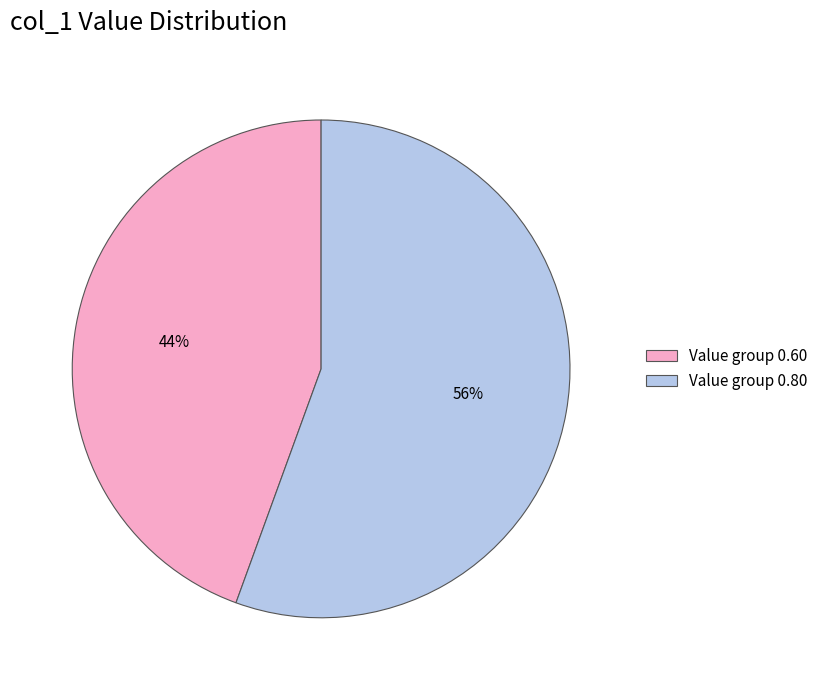

To the nearest percent, what percentage of the pie is Value group 0.60?

44%